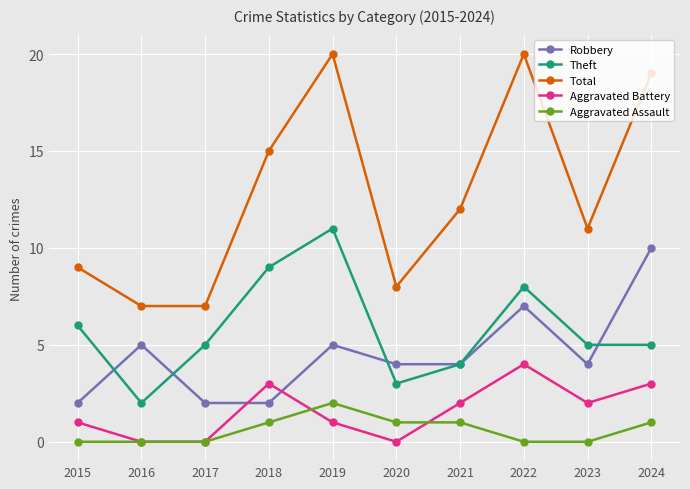

Reading left to right, list all the values displayed in this chart.

Robbery: 2015=2	2016=5	2017=2	2018=2	2019=5	2020=4	2021=4	2022=7	2023=4	2024=10
Theft: 2015=6	2016=2	2017=5	2018=9	2019=11	2020=3	2021=4	2022=8	2023=5	2024=5
Total: 2015=9	2016=7	2017=7	2018=15	2019=20	2020=8	2021=12	2022=20	2023=11	2024=19
Aggravated Battery: 2015=1	2016=0	2017=0	2018=3	2019=1	2020=0	2021=2	2022=4	2023=2	2024=3
Aggravated Assault: 2015=0	2016=0	2017=0	2018=1	2019=2	2020=1	2021=1	2022=0	2023=0	2024=1